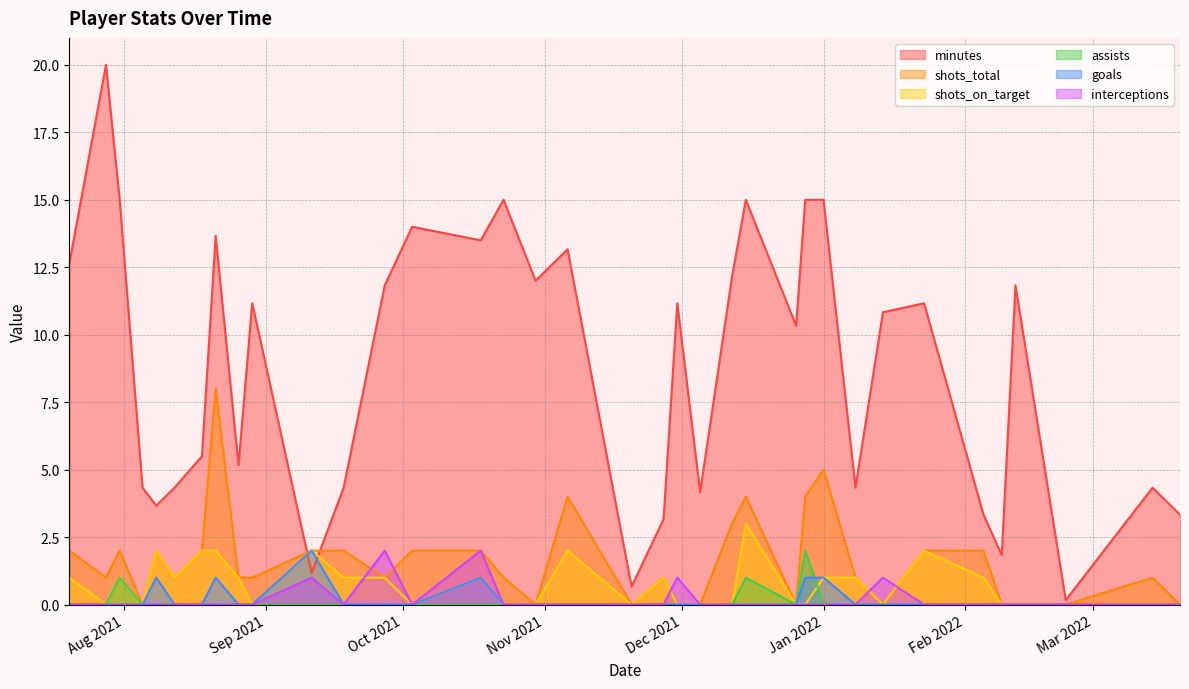

What is the average value of the minutes series?

8.8